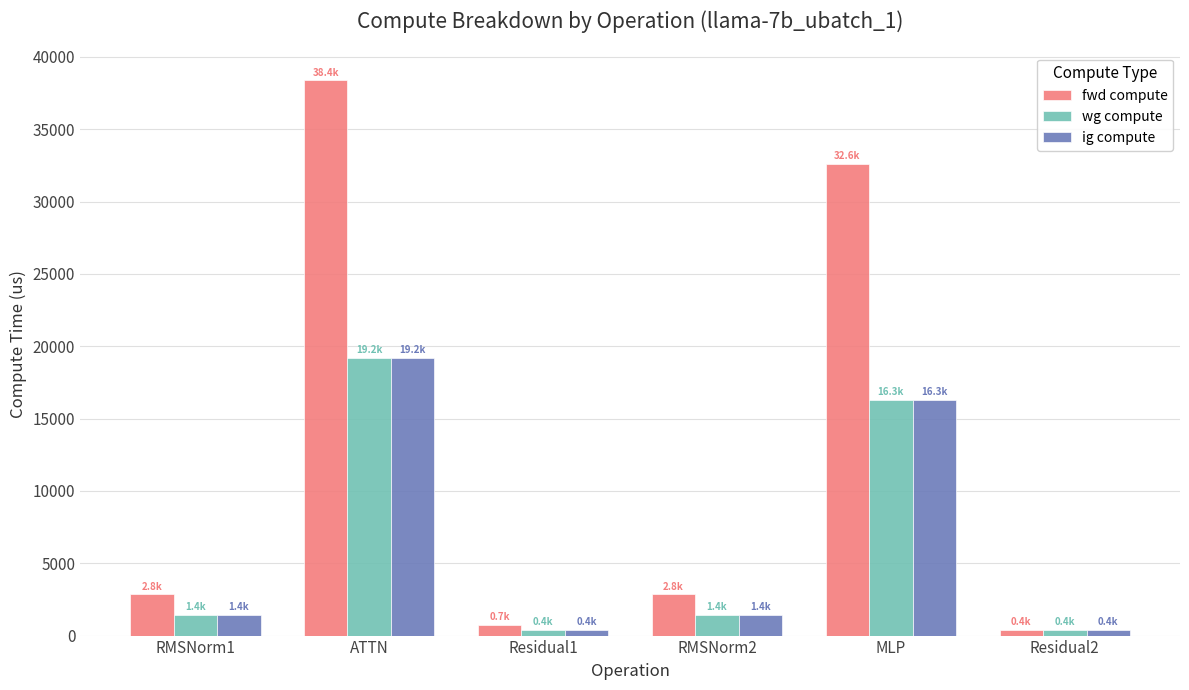

How many data points in wg compute are less than 1422?

2